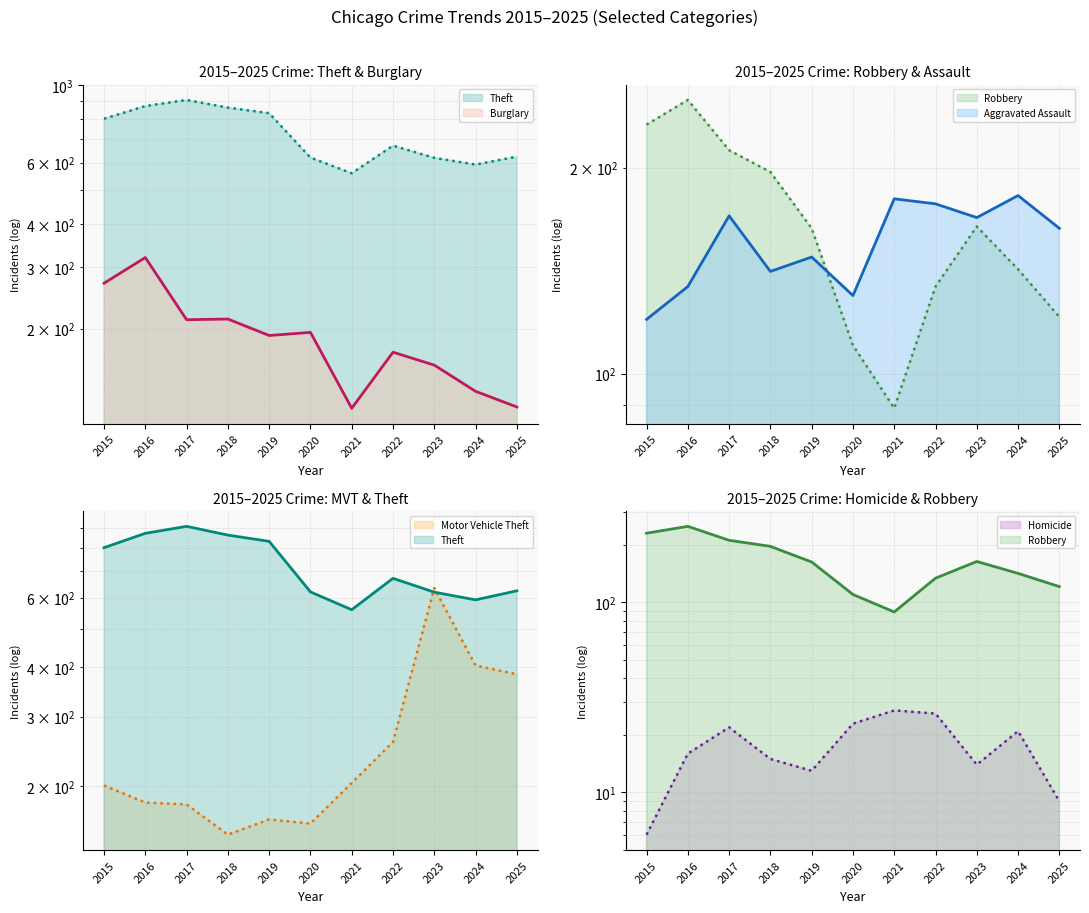

How many lines are shown in the chart?

6